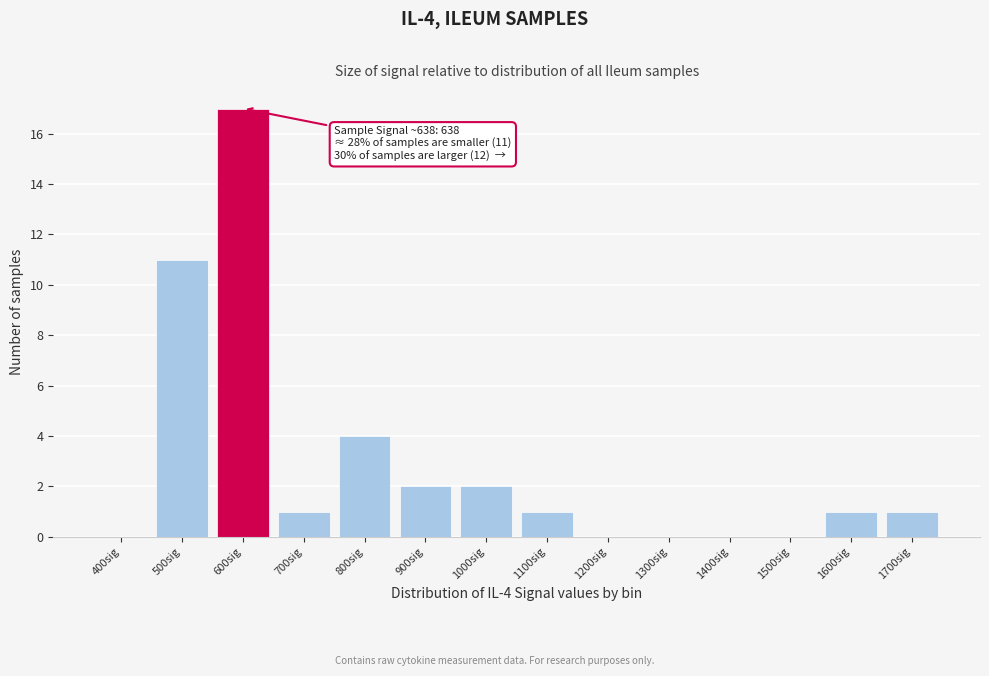

Reading left to right, list all the values displayed in this chart.

400sig=0	500sig=11	600sig=17	700sig=1	800sig=4	900sig=2	1000sig=2	1100sig=1	1200sig=0	1300sig=0	1400sig=0	1500sig=0	1600sig=1	1700sig=1